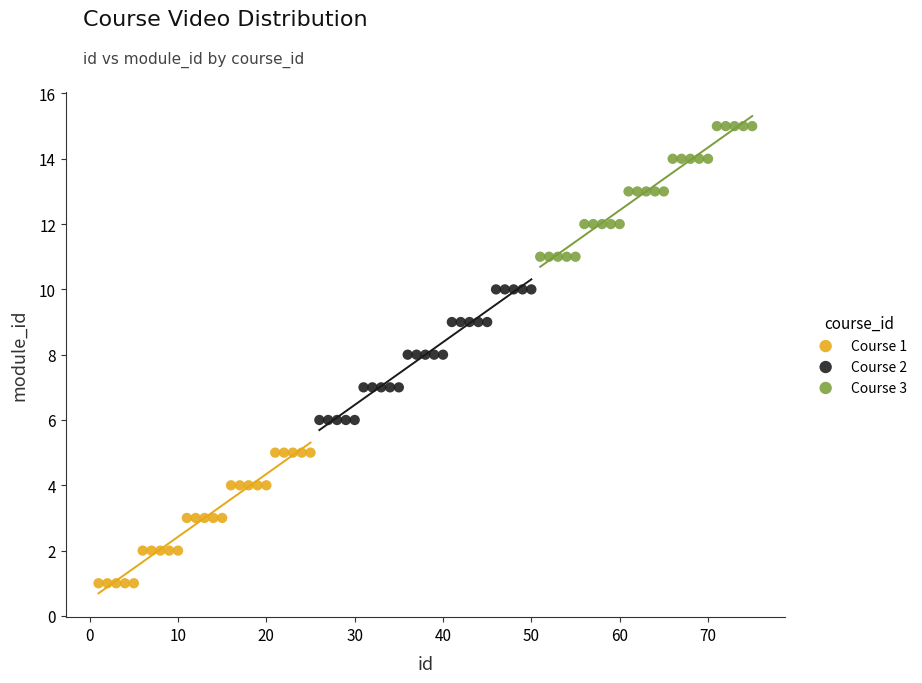

Which series reaches the maximum Y coordinate?

Course 3